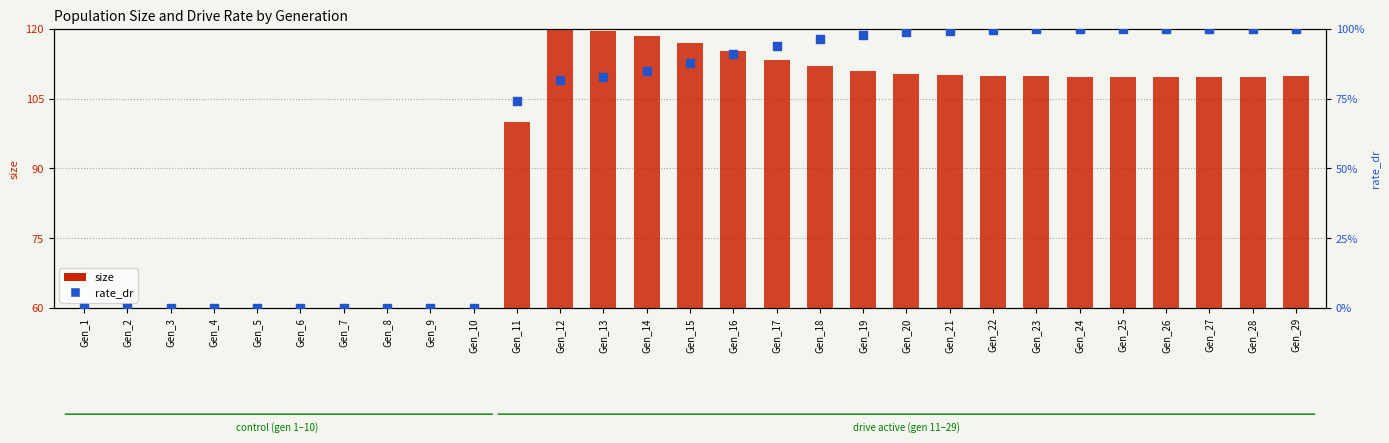

Which series reaches the maximum Y coordinate?

size